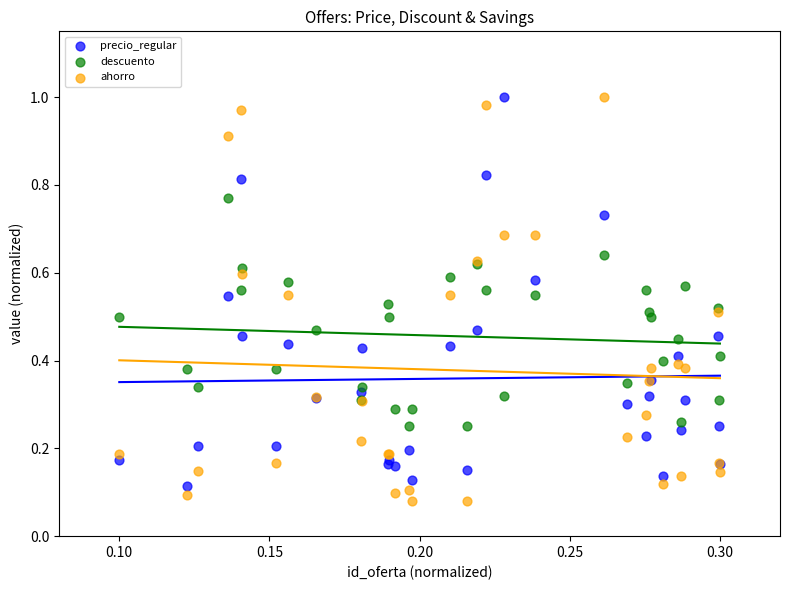

Which series has the largest Y range (max minus min)?

ahorro